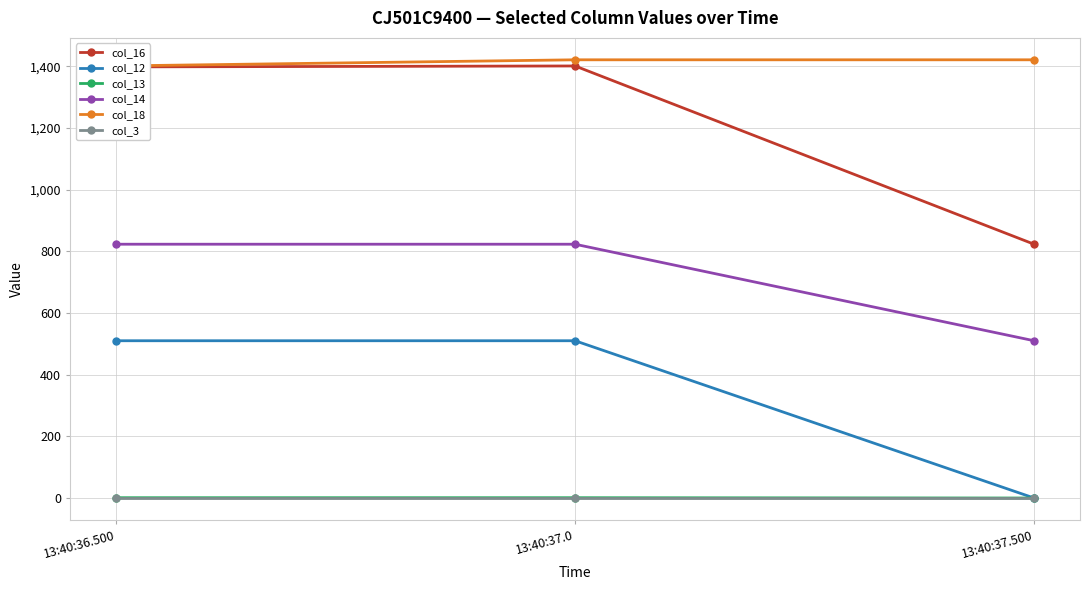

How many col_13 values are between 0 and 1?

3